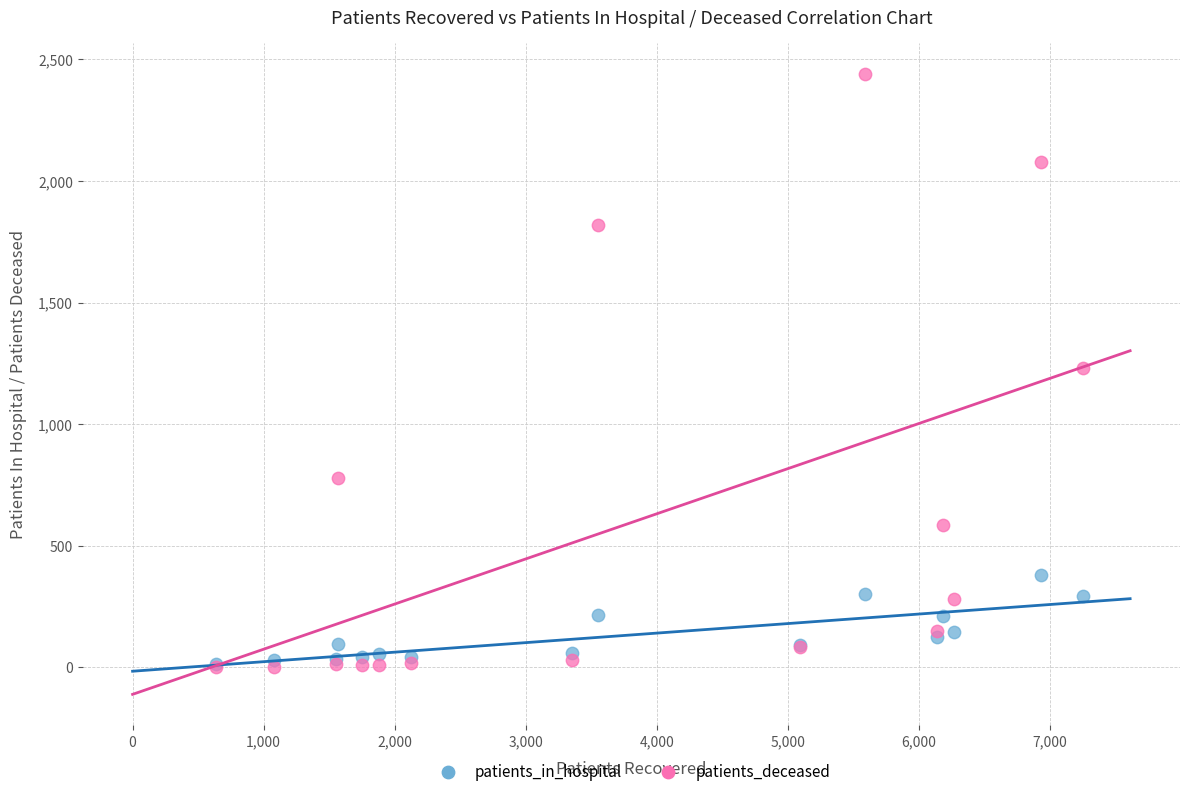

What are all the series names shown in the legend?

patients_in_hospital, patients_deceased